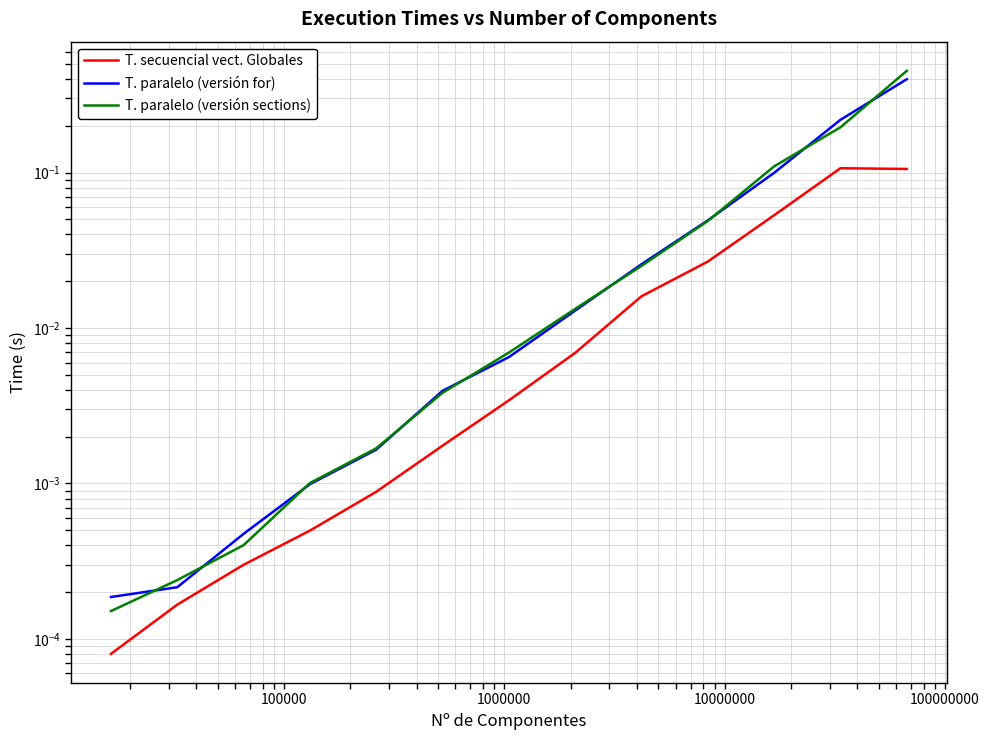

What are all the series names shown in the legend?

T. secuencial vect. Globales, T. paralelo (versión for), T. paralelo (versión sections)